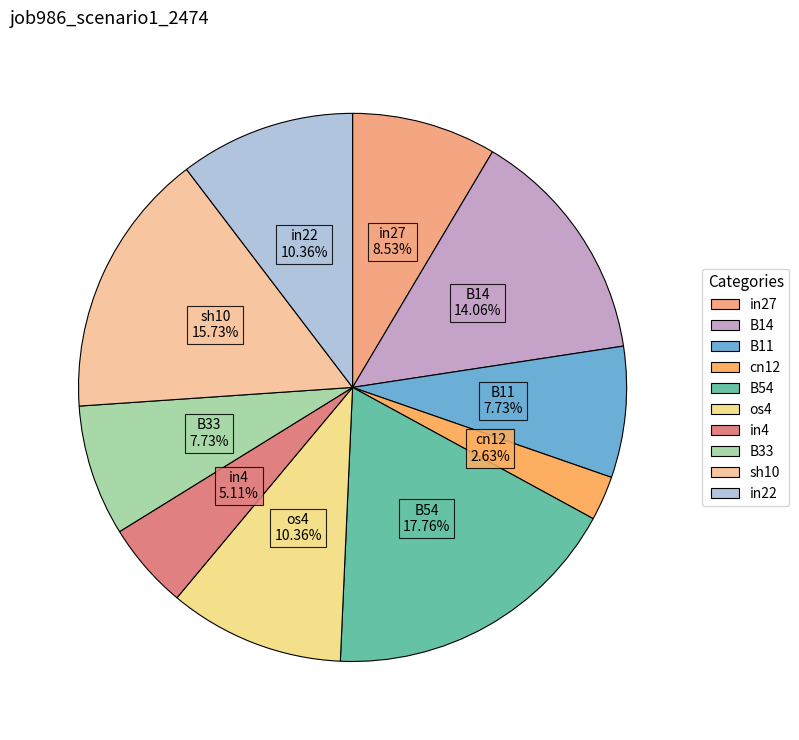

Do B14 and in27 together represent more than half of the pie?

No